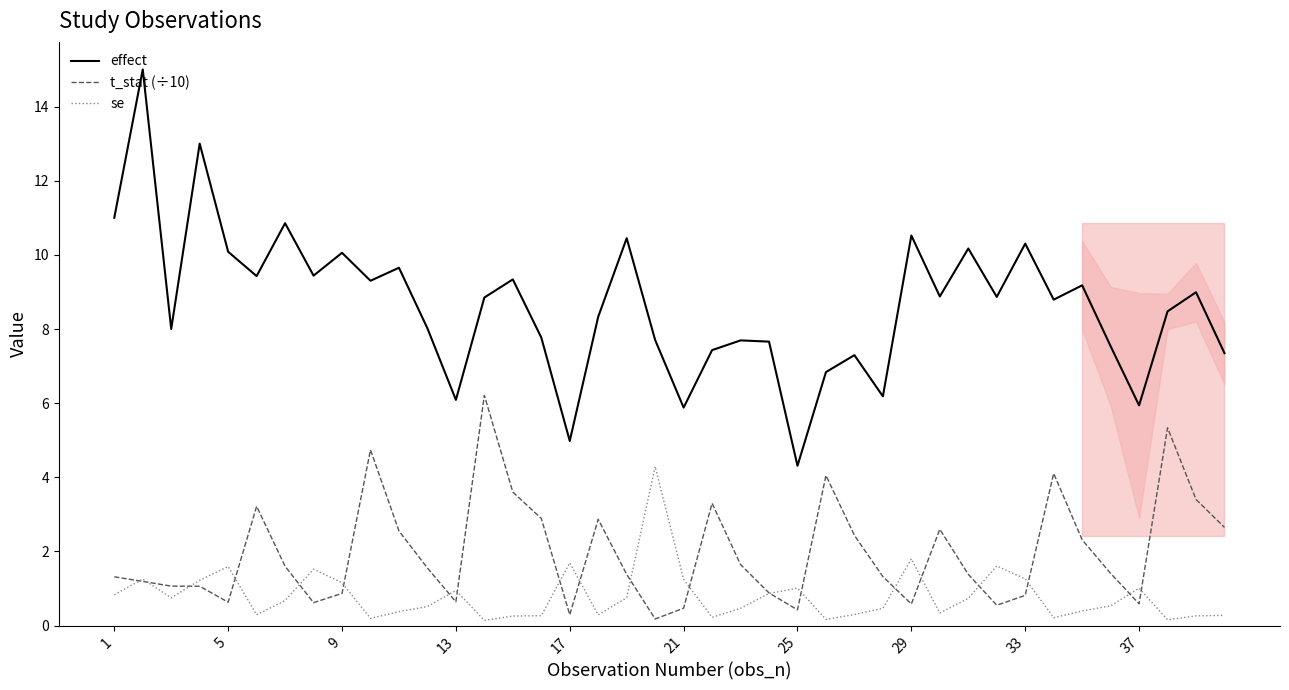

True or false: effect and se cross at least once.

False